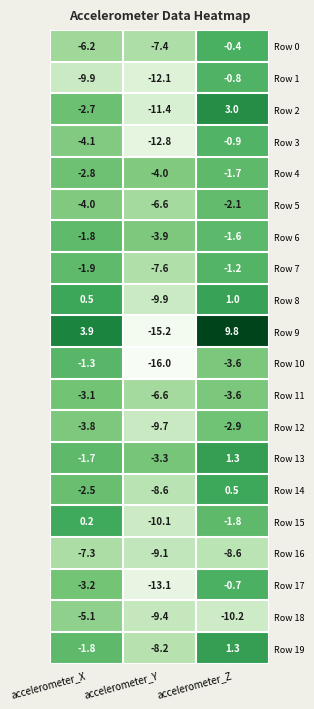

What is the difference between the maximum and minimum values in the Row 8 series?

10.9